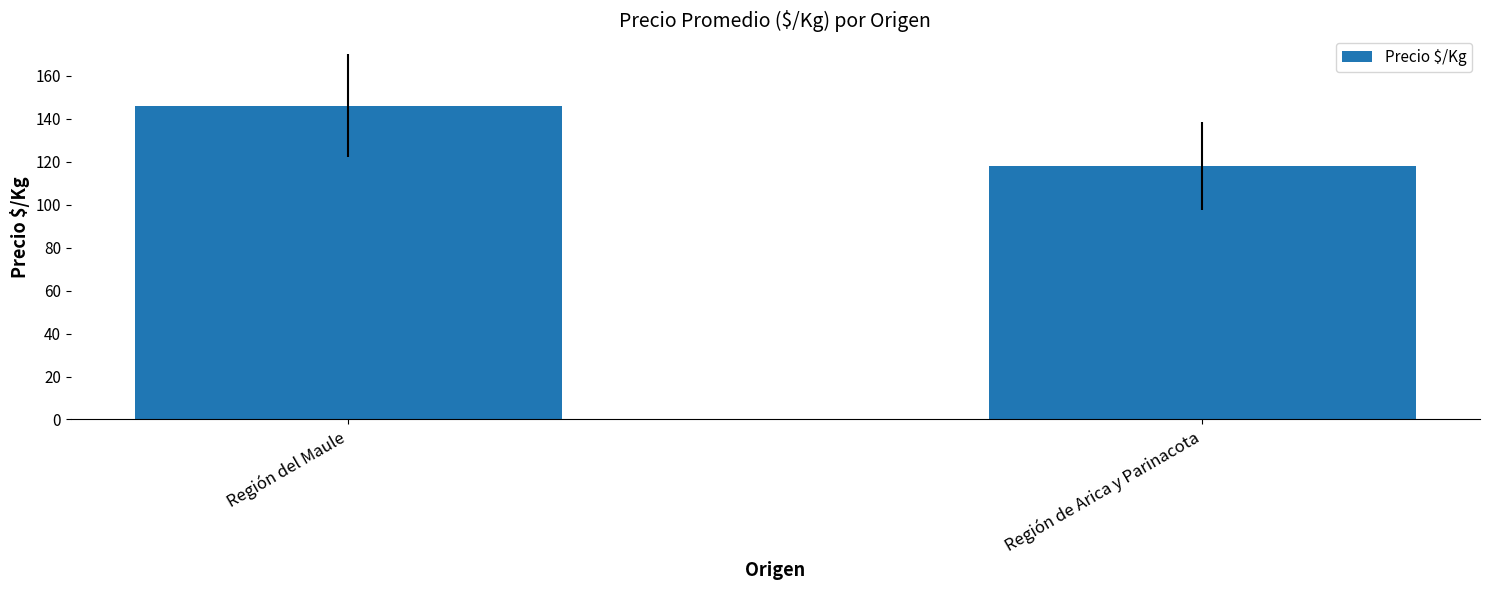

Count the number of data series in this chart.

1